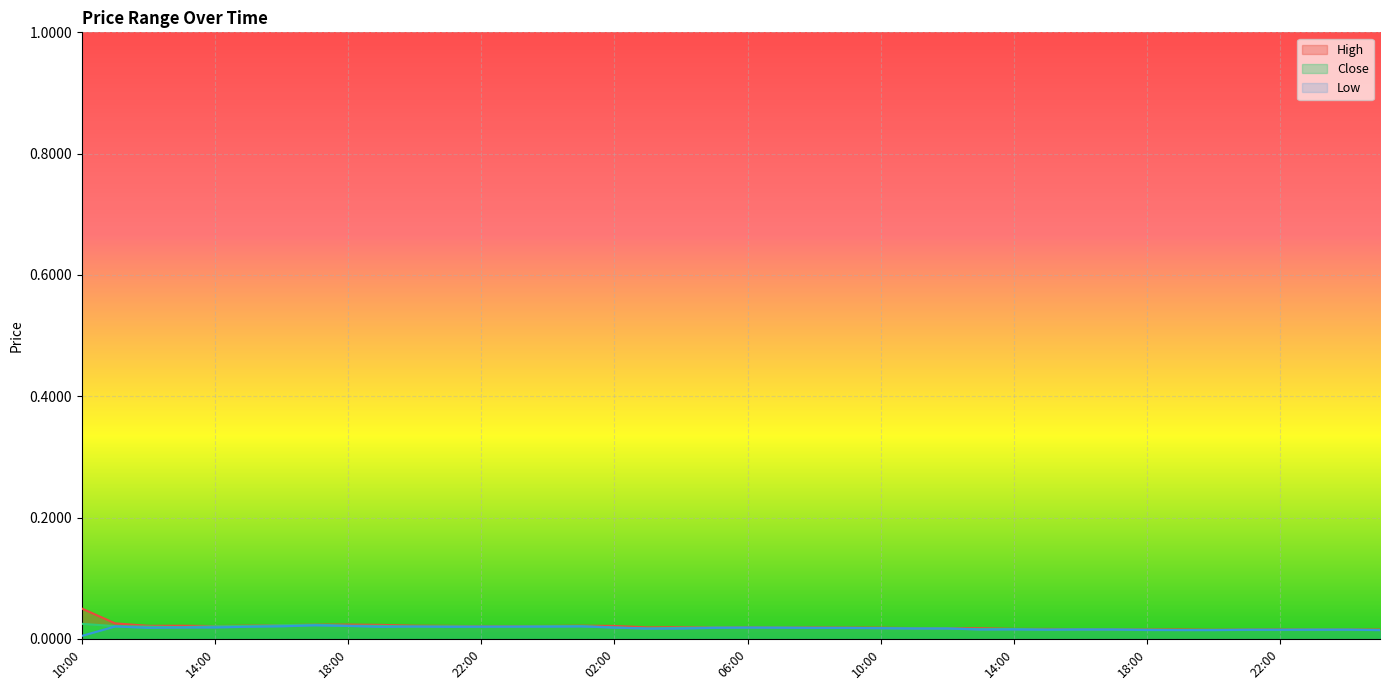

List the series in order of their overall mean, lowest first.

Low, Close, High